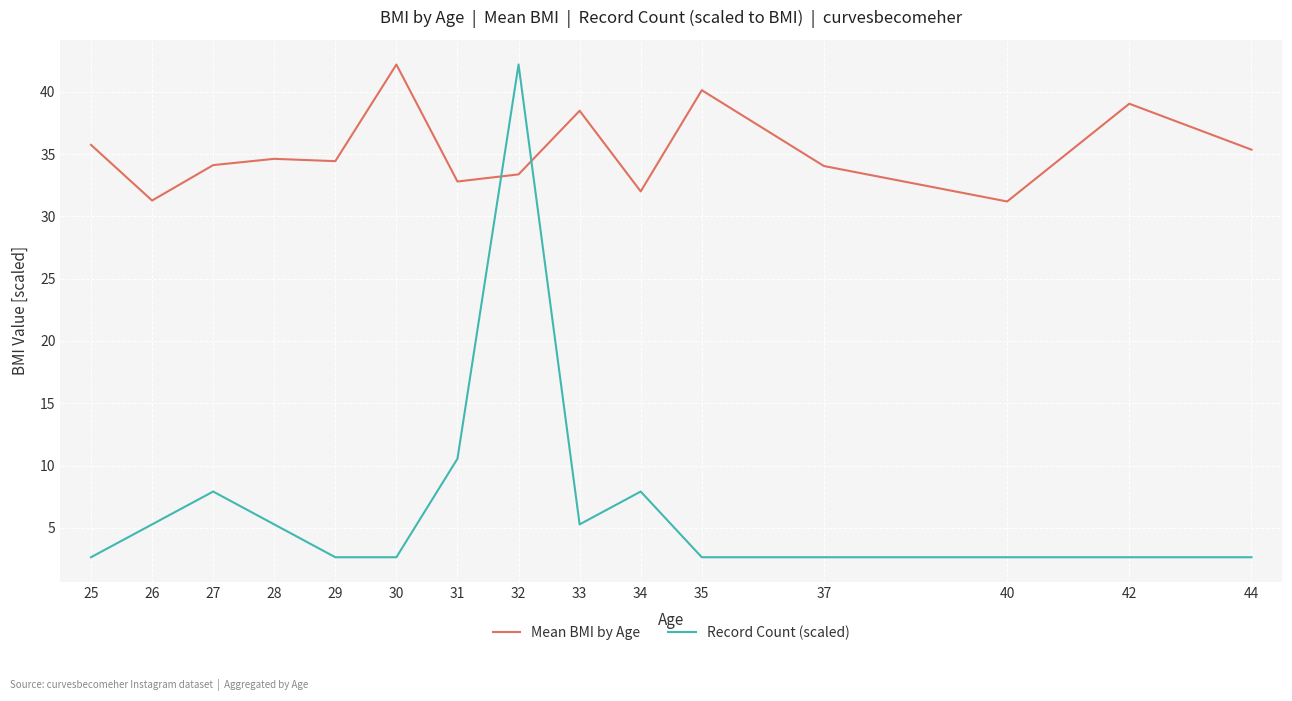

At which category is the sum across all series the highest?

32